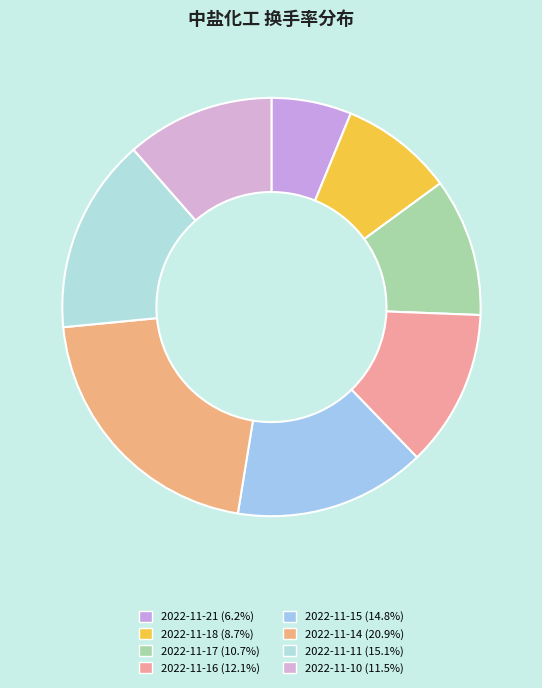

To the nearest percent, what percentage of the pie is 2022-11-16?

12%